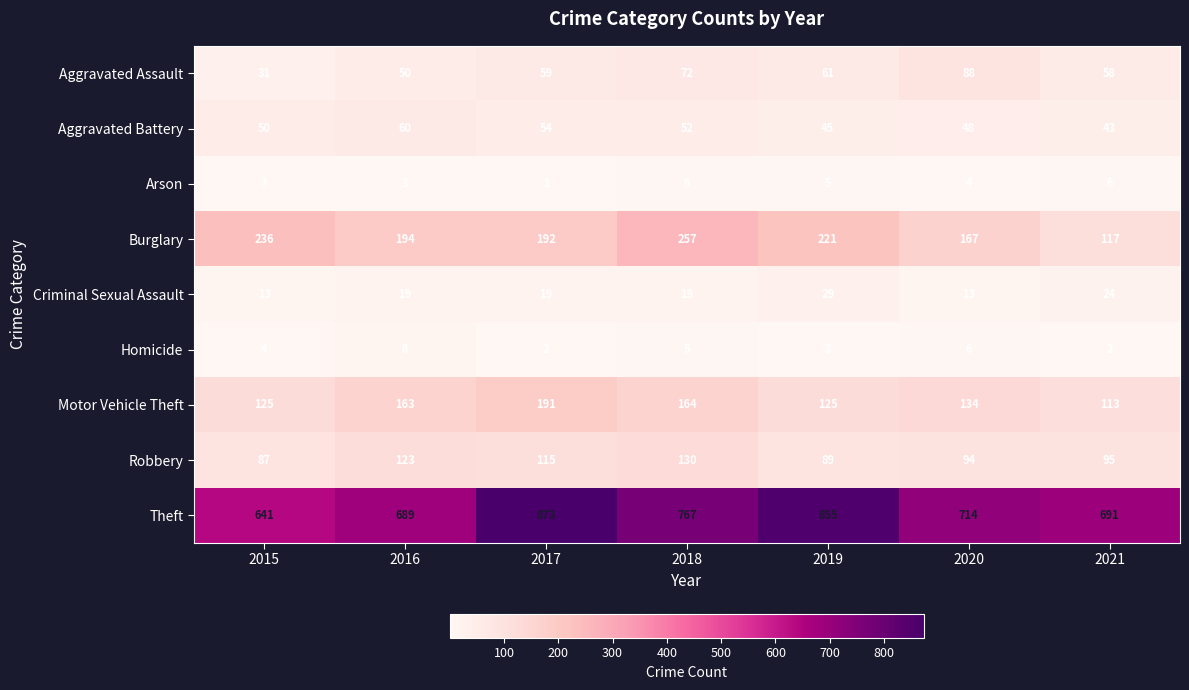

Which category has the highest value in the Criminal Sexual Assault series?

2019